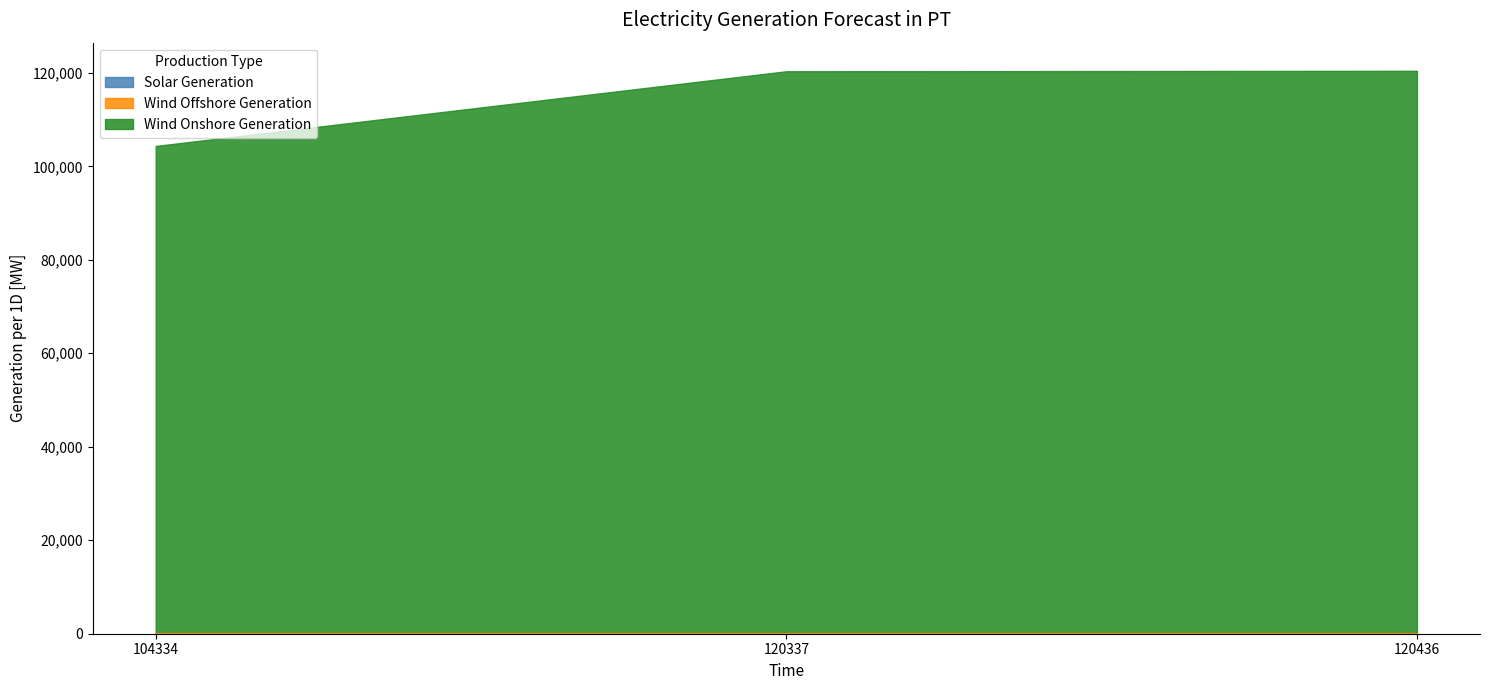

Does the chart have visible grid lines?

No